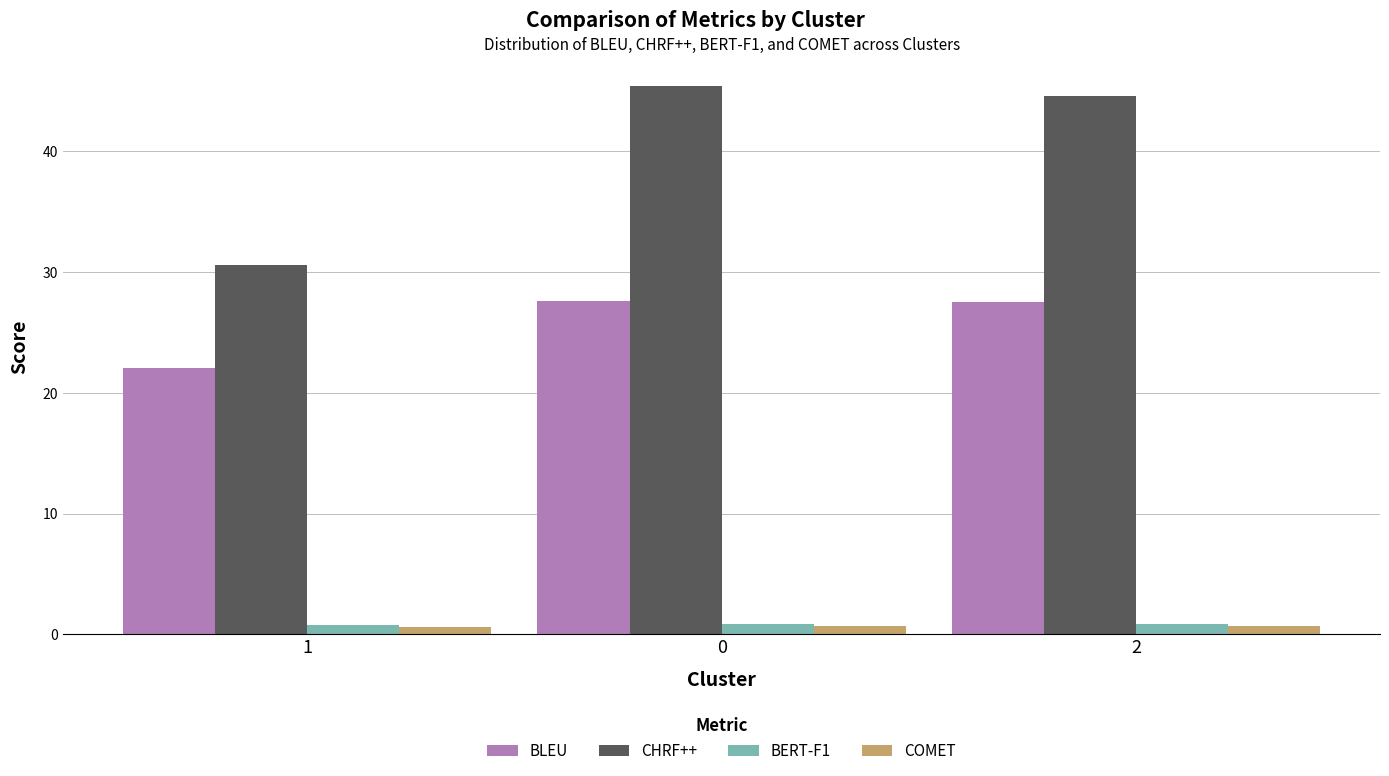

Is it true that CHRF++ equals 44.6 at 2?

True